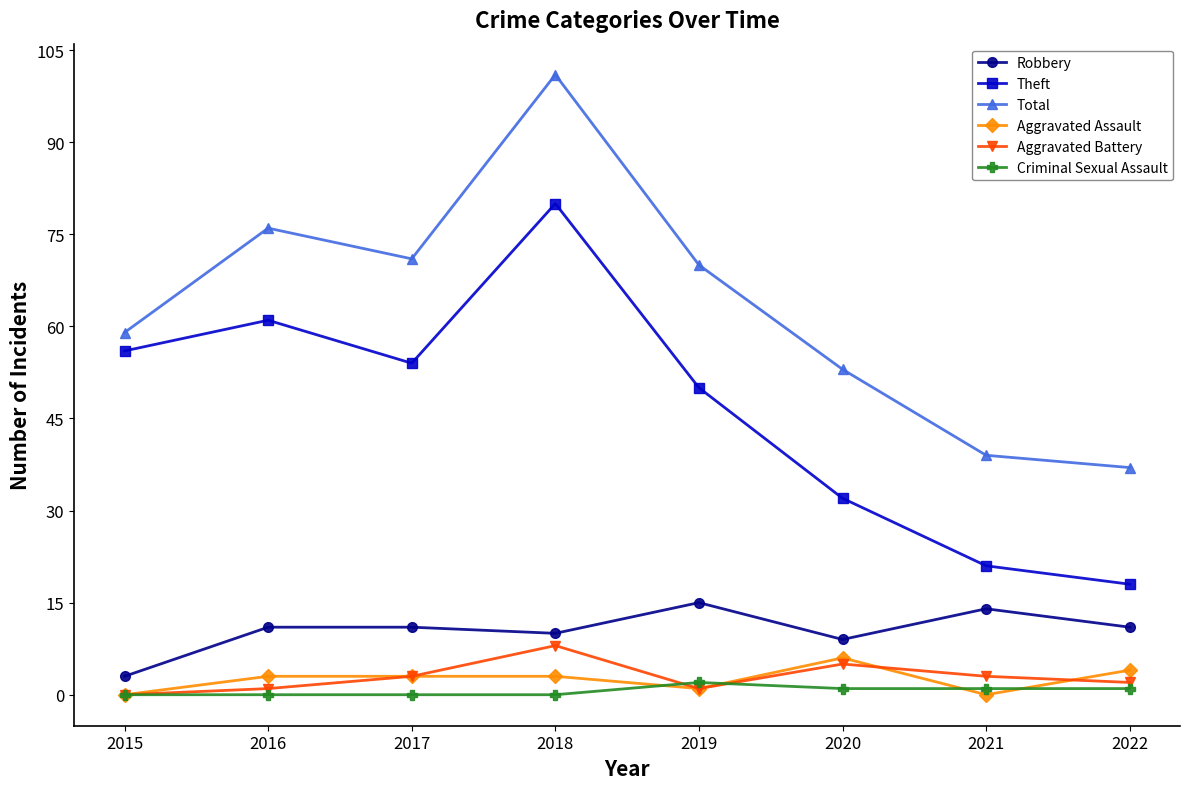

What are all the series names shown in the legend?

Robbery, Theft, Total, Aggravated Assault, Aggravated Battery, Criminal Sexual Assault